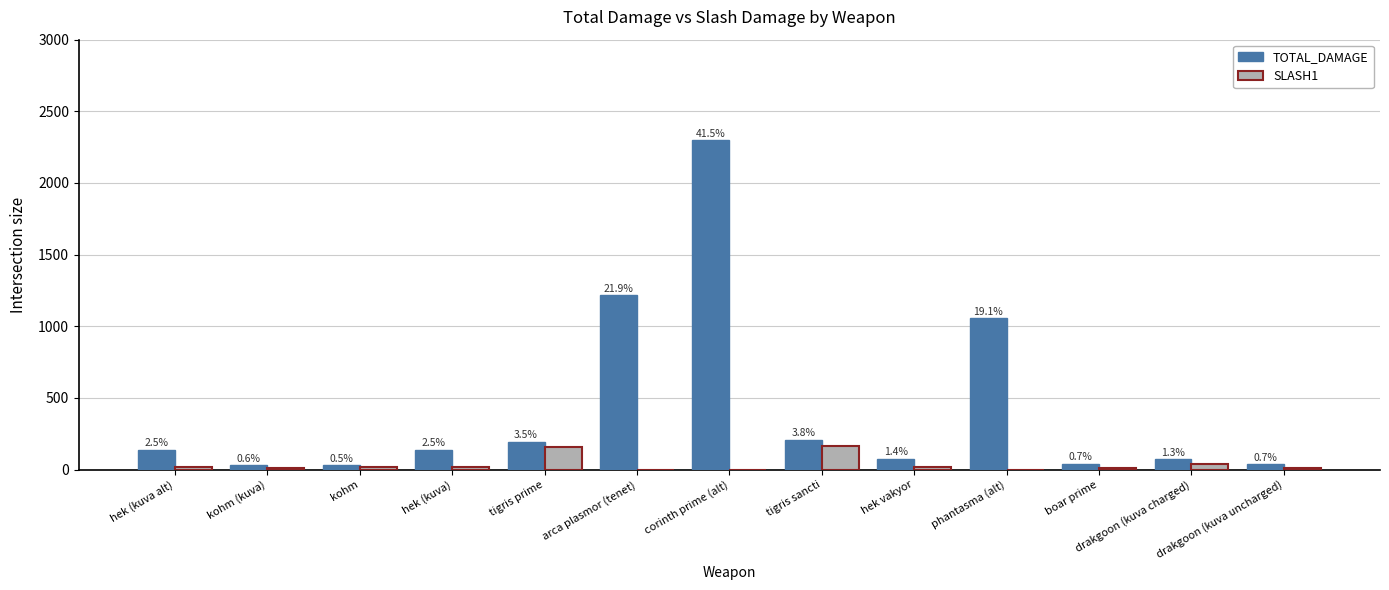

At which label does SLASH1 reach its minimum?

arca plasmor (tenet)